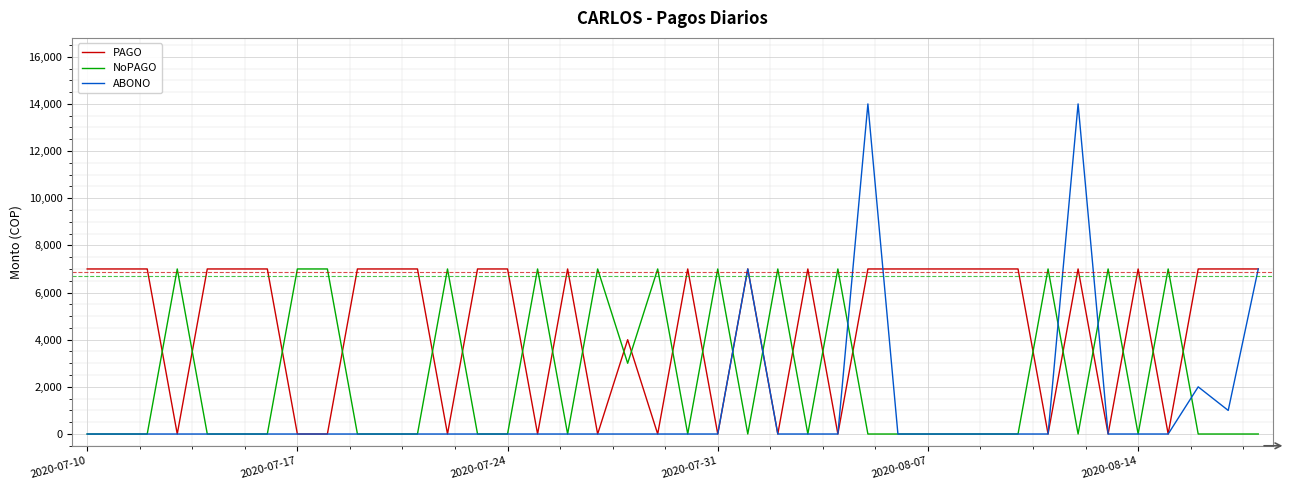

Which series ends up on top after the final intersection of ABONO and NoPAGO?

ABONO